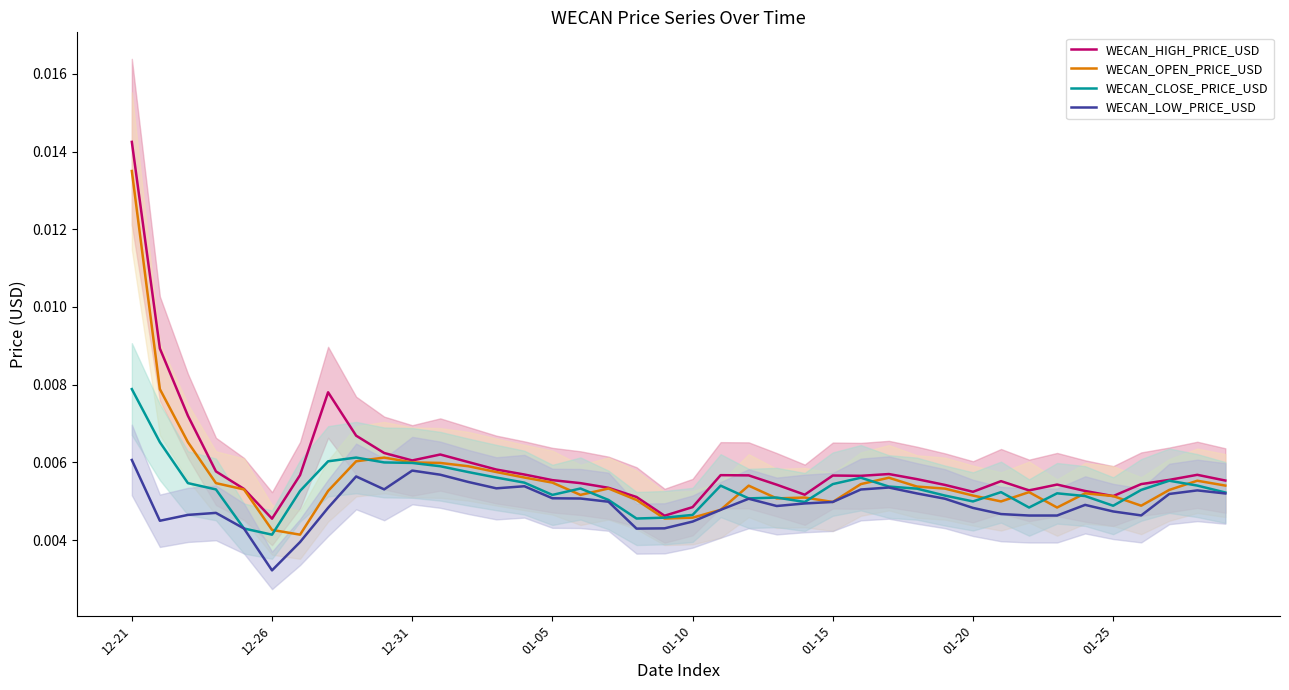

At how many categories does at least one series exceed 0?

40